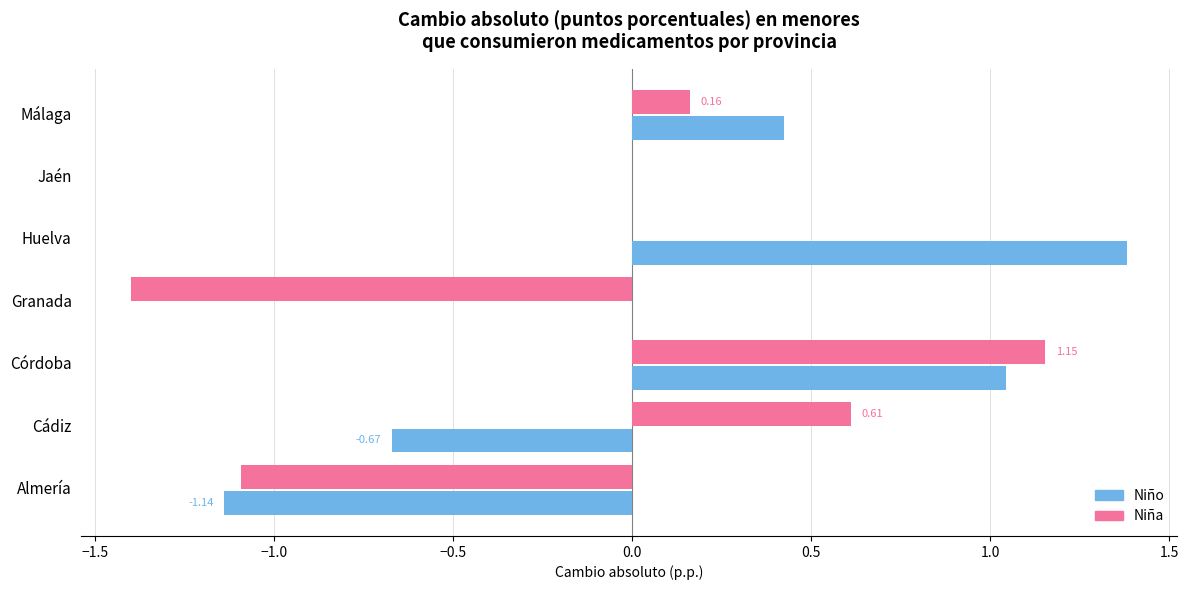

What is the sum of the Niña values at Málaga and Granada?

-1.2